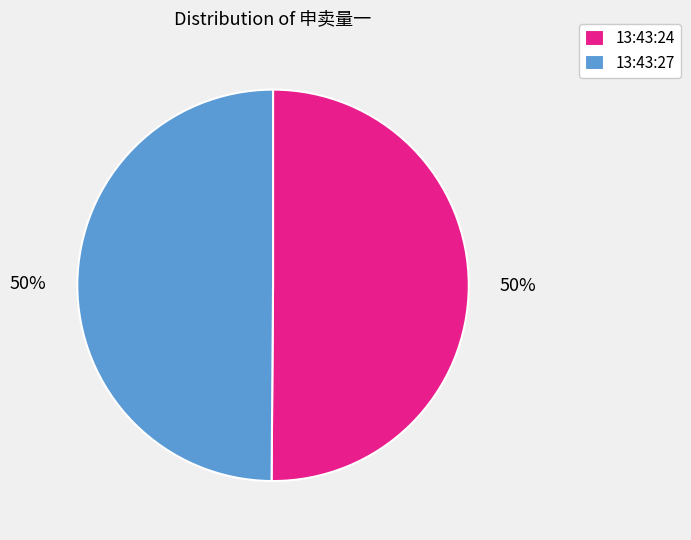

To the nearest percent, what is the combined percentage of 13:43:27 and 13:43:24?

100%